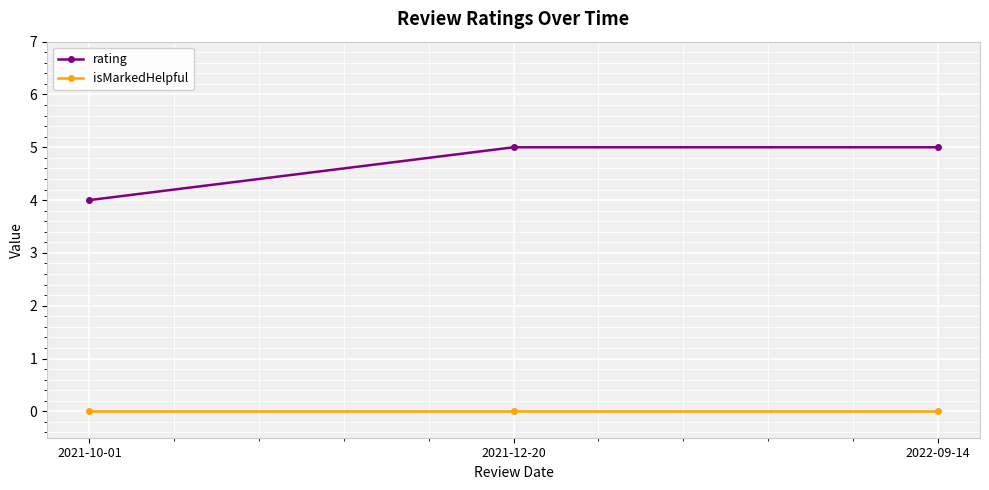

What is the difference between the rating values at 2022-09-14 and 2021-10-01?

1